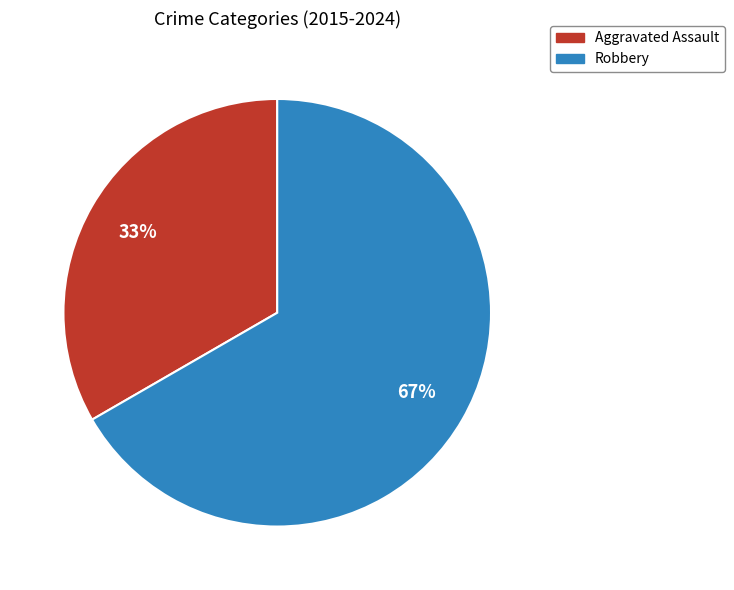

To the nearest percent, what percentage of the pie is Robbery?

67%